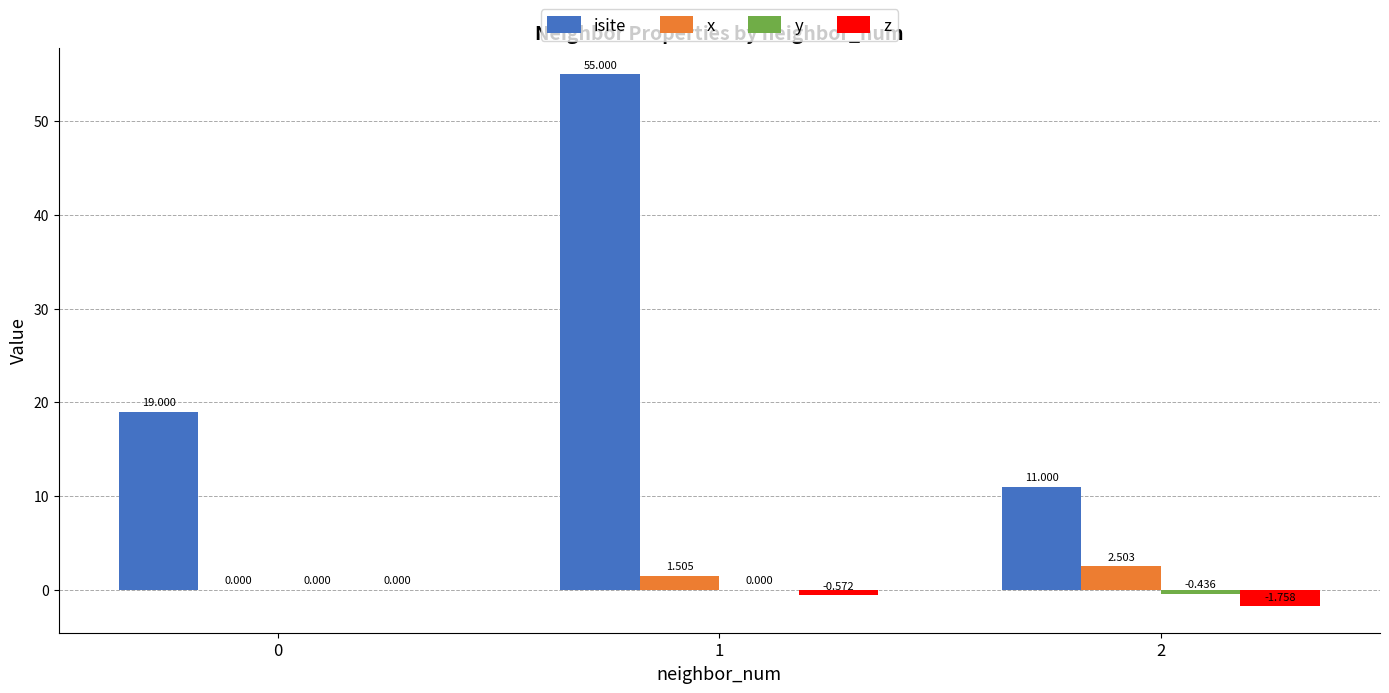

Which series changed the most between 0 and 2?

isite